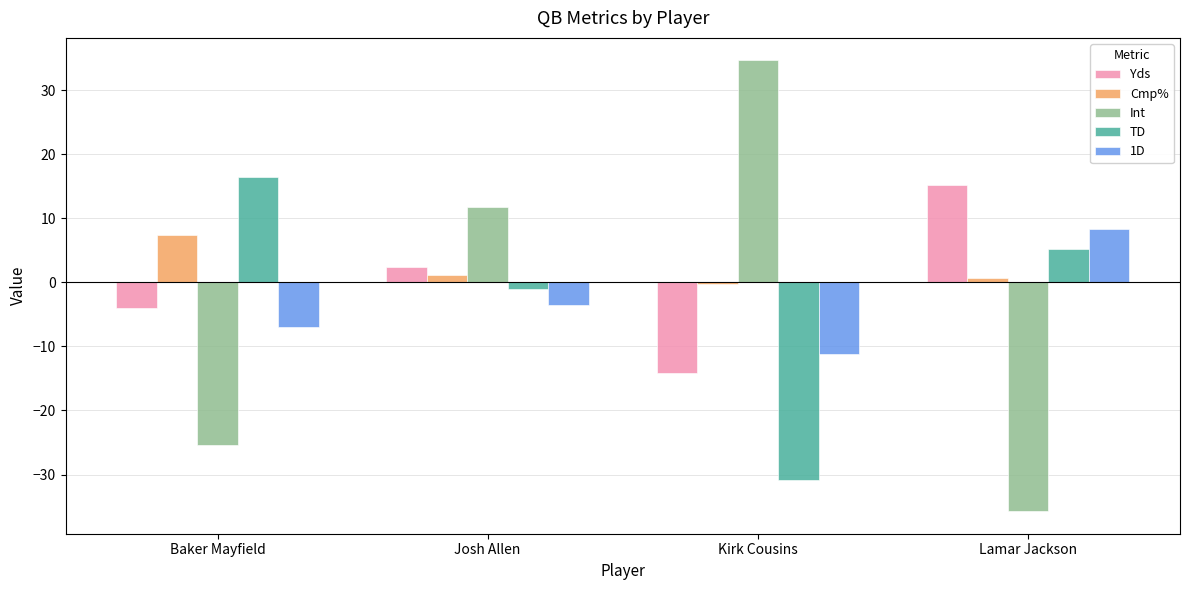

True or false: 1D has a value of -11.2 at Kirk Cousins.

True